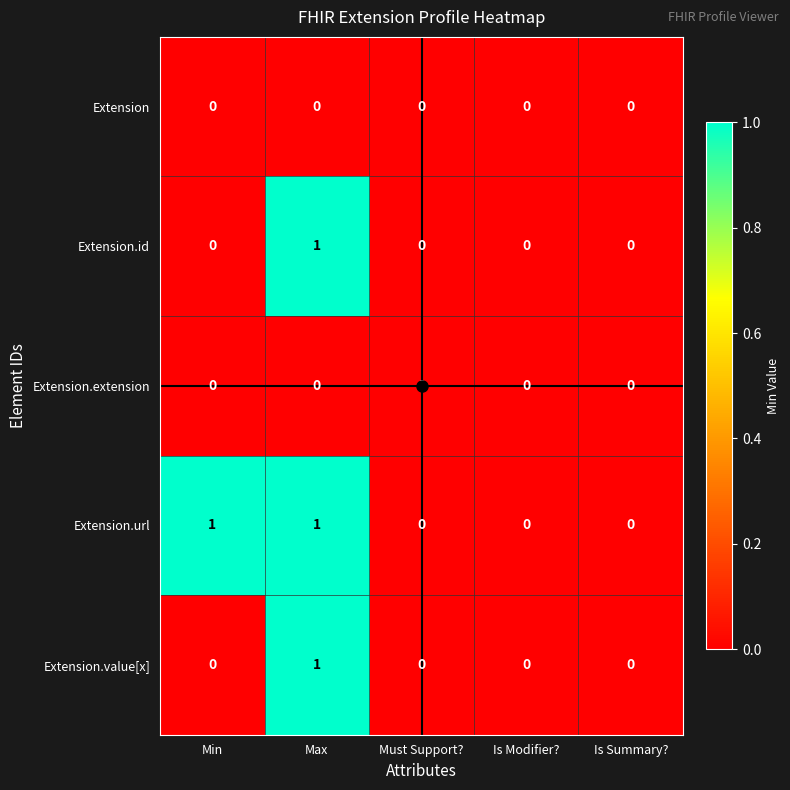

Is the value of Extension at Is Modifier? greater than the value of Extension.url at Min?

No